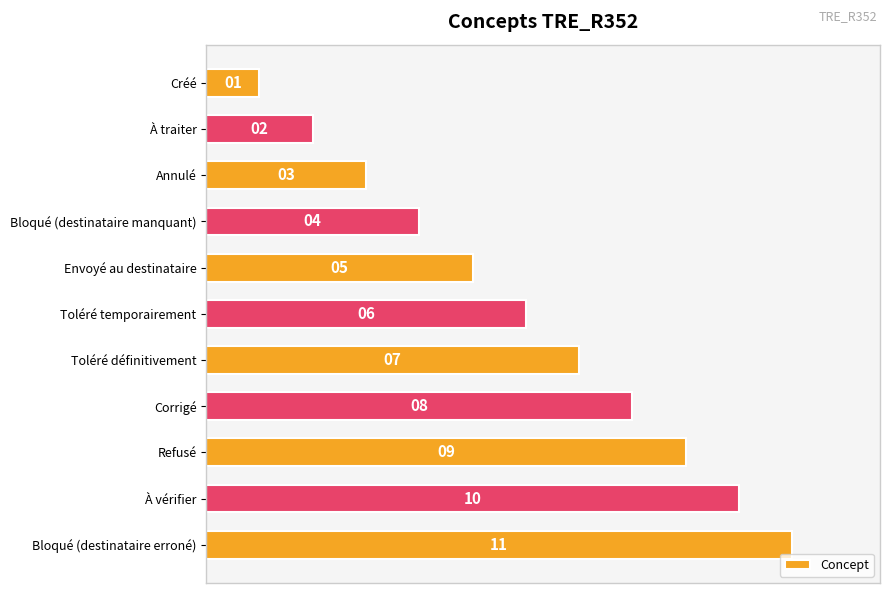

Are the bars grouped side by side (vs. stacked)?

No